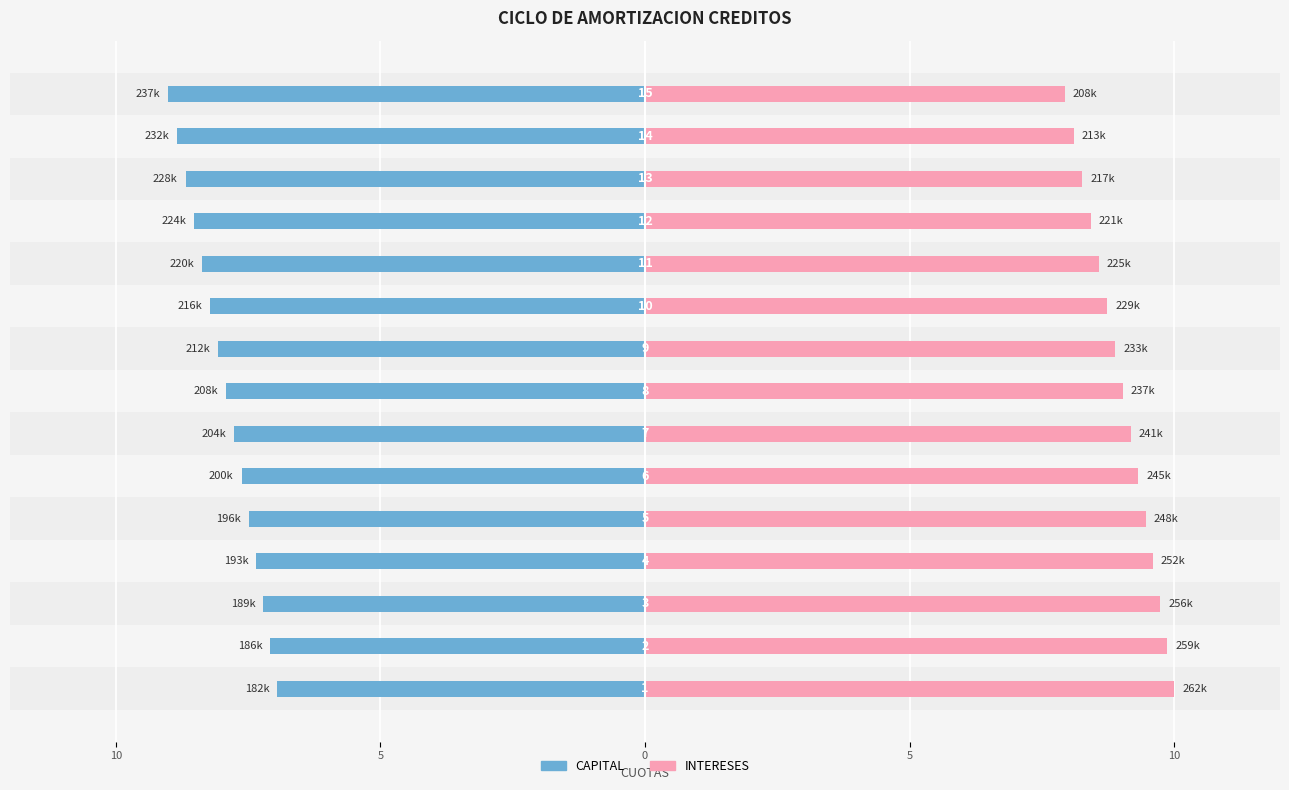

What is the spread (max minus min) of values at 7?

16.9